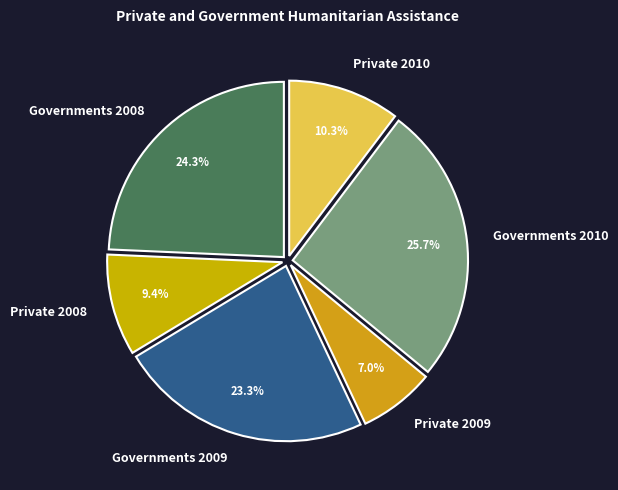

What is the total percentage of Private 2008 and Governments 2009?

32.7%